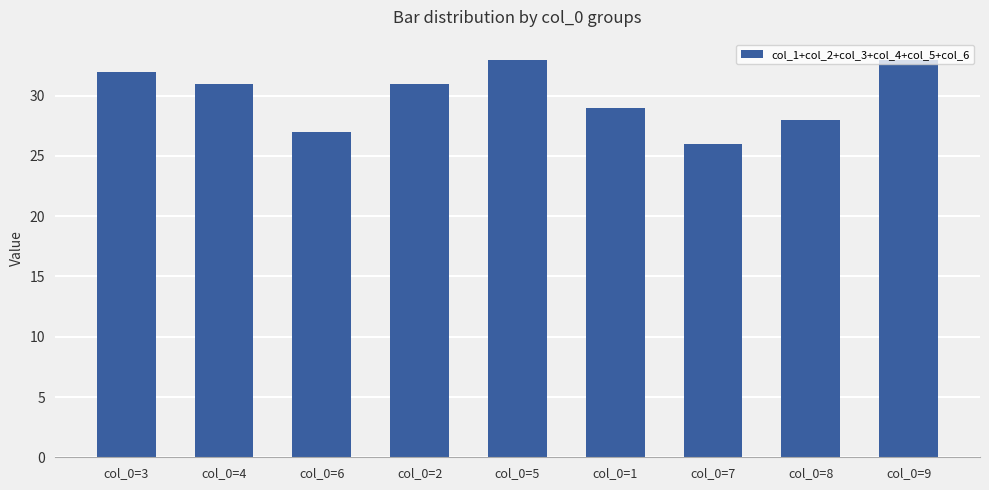

Are the bars horizontal?

No